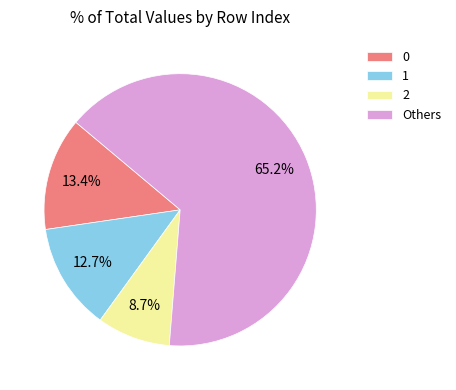

How many slices are in this pie chart?

4